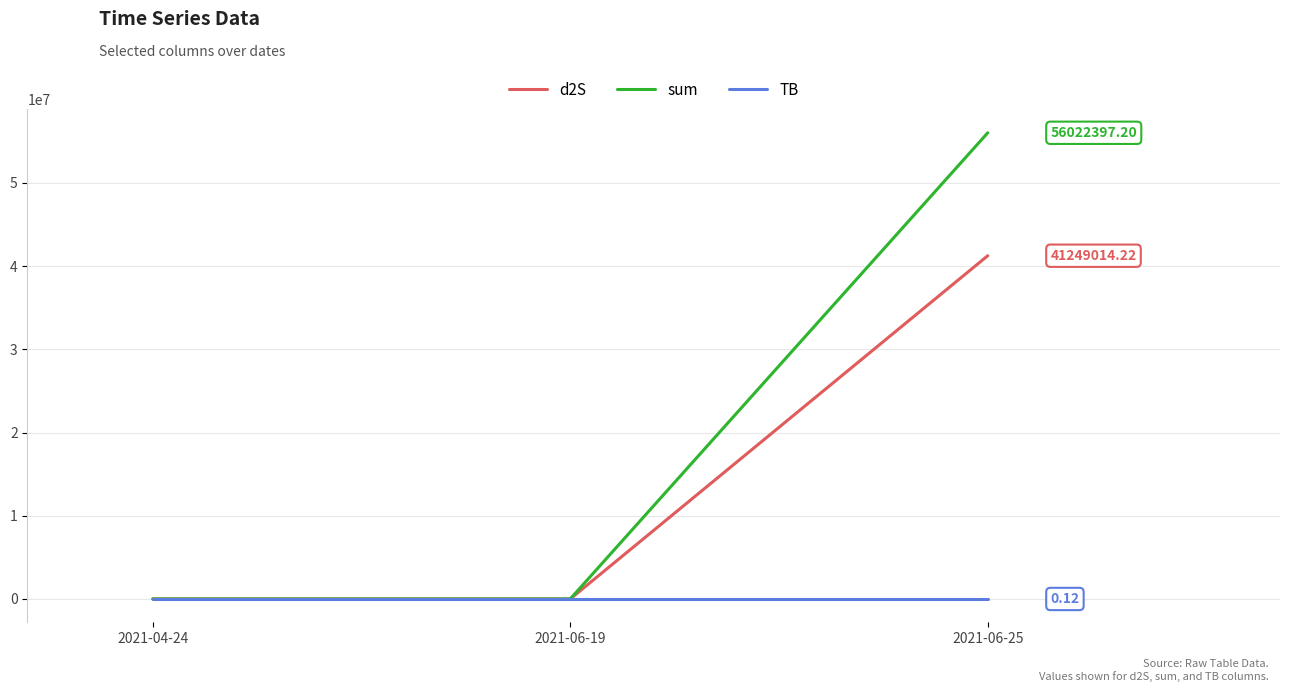

The value of TB at 2021-06-25 is 0.1. True or false?

True